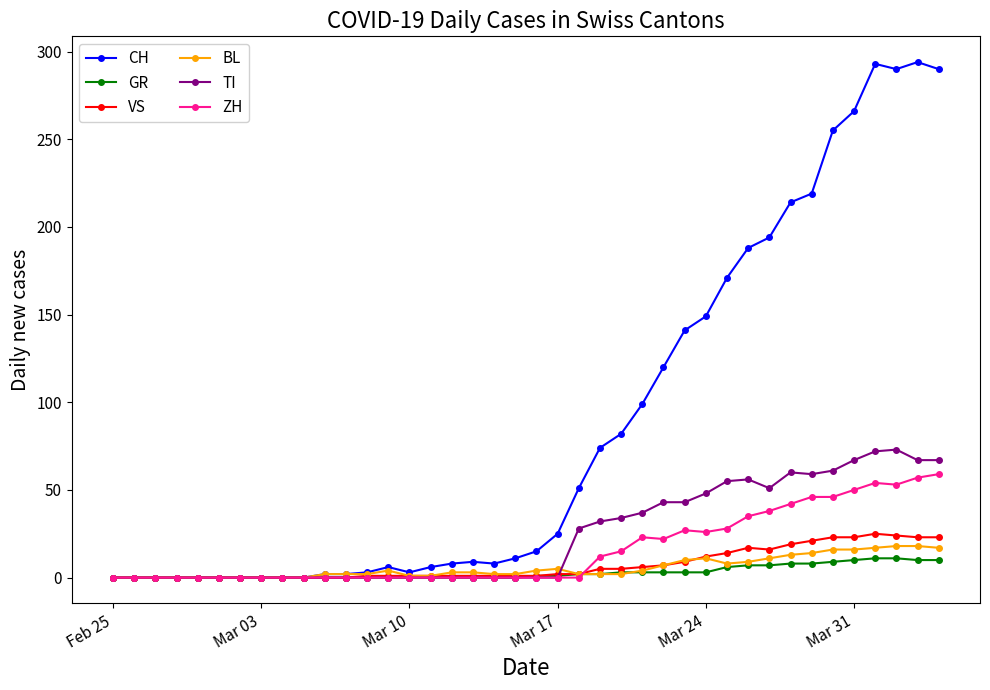

Which series has the largest total across all categories?

CH